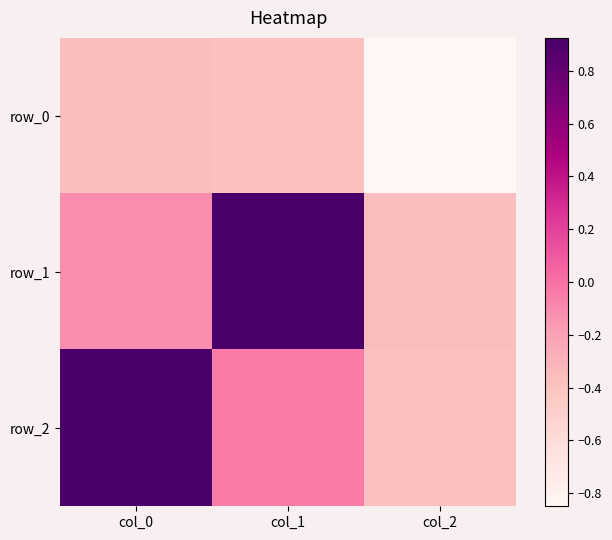

What is the maximum value for row_0?

-0.4